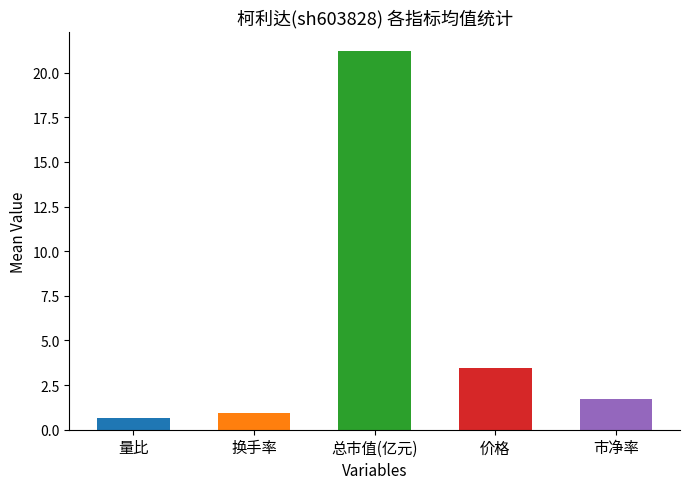

True or false: the data shows 21.2 at 总市值(亿元).

True